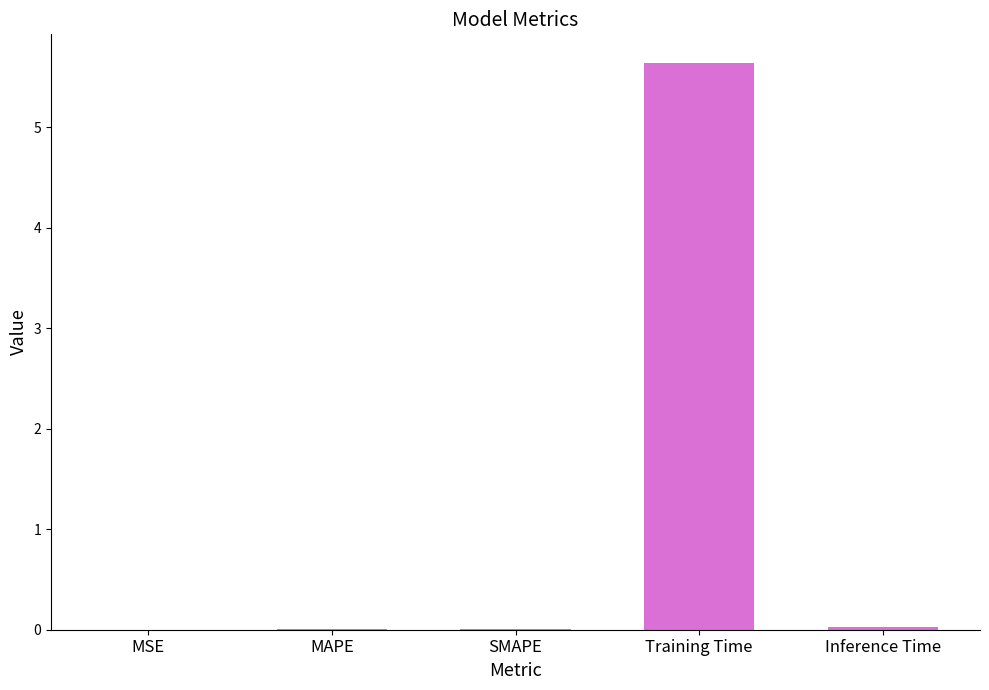

The chart shows a value of 0.0 at Inference Time. True or false?

True